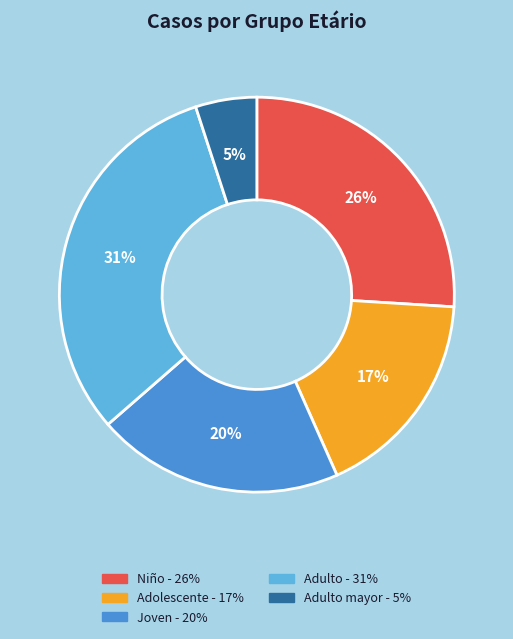

How many segments does this pie chart have?

5